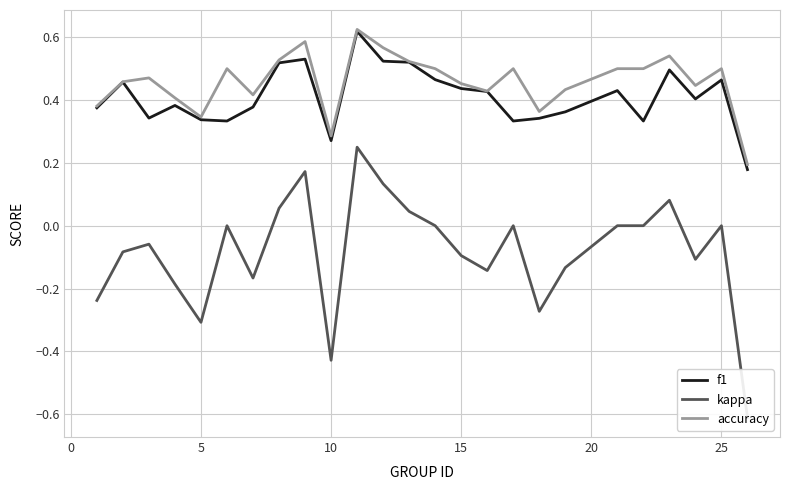

The value of f1 at 5 is 0.5. True or false?

False